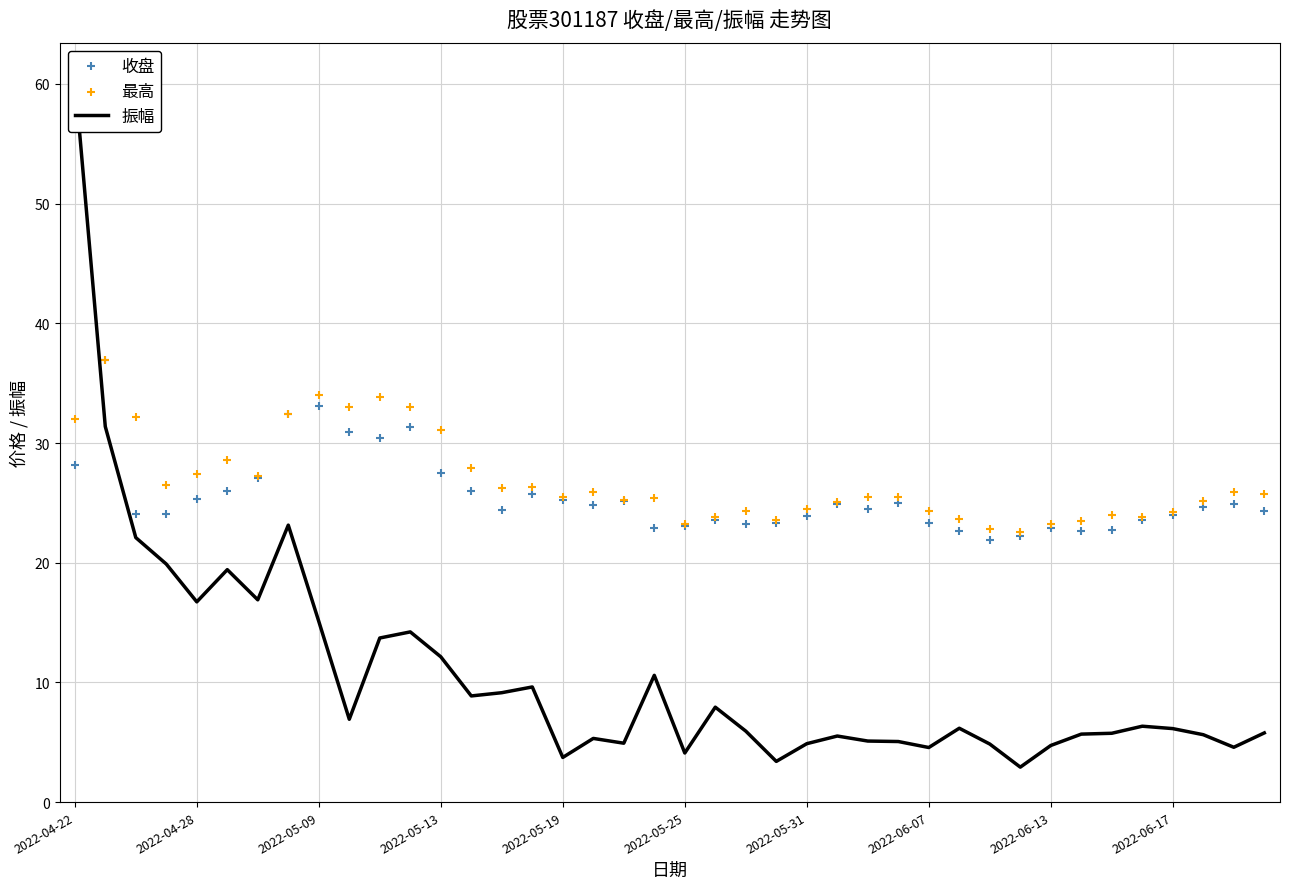

Which series has the largest total across all categories?

最高